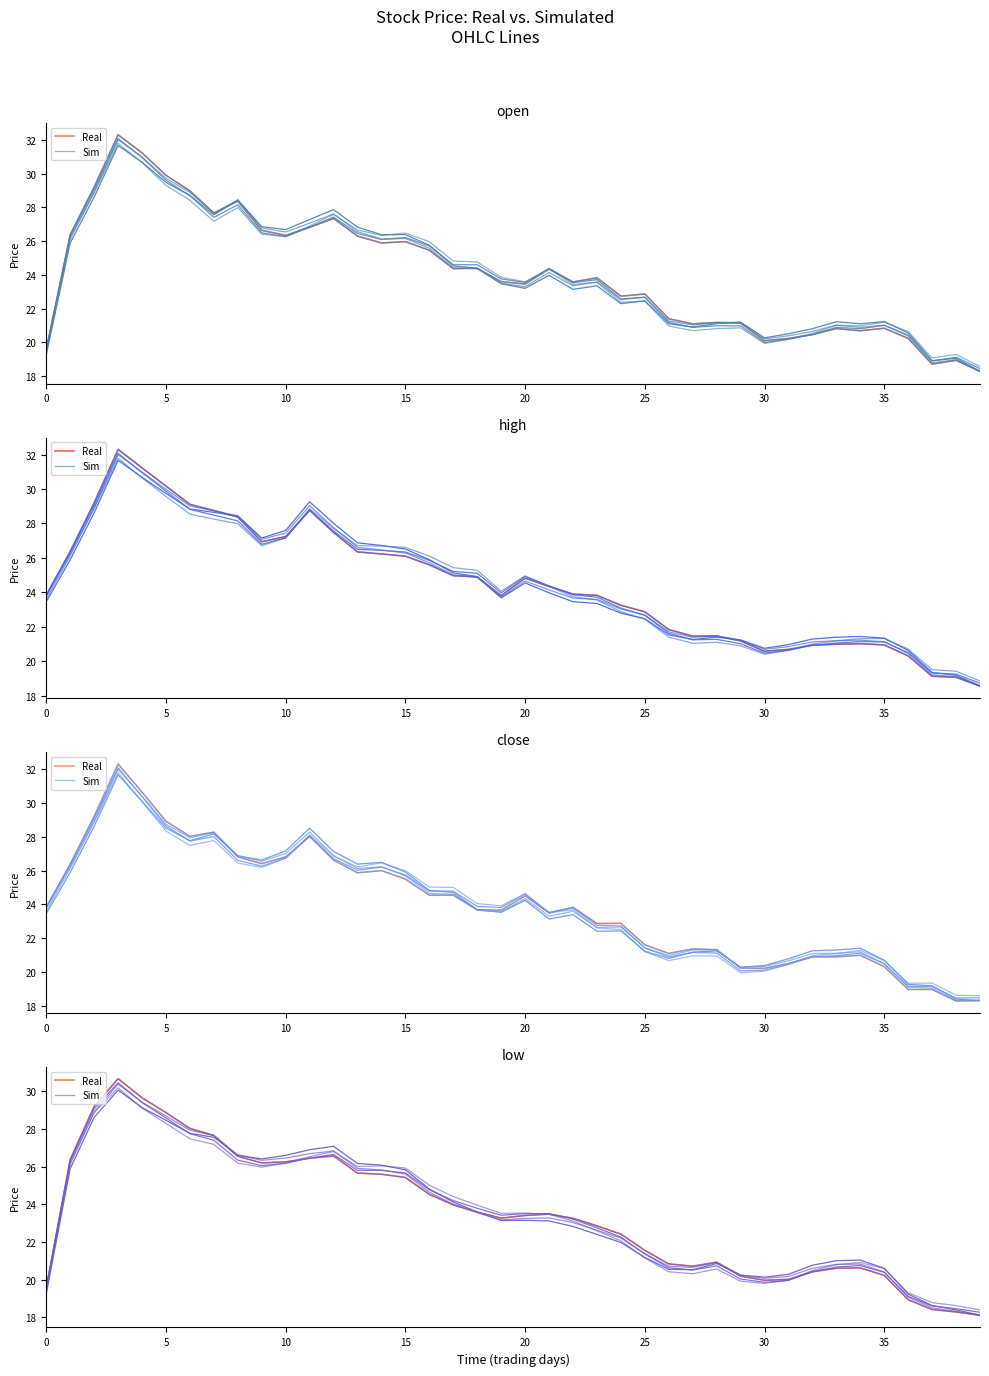

Does the chart display data point markers on the line(s)?

No